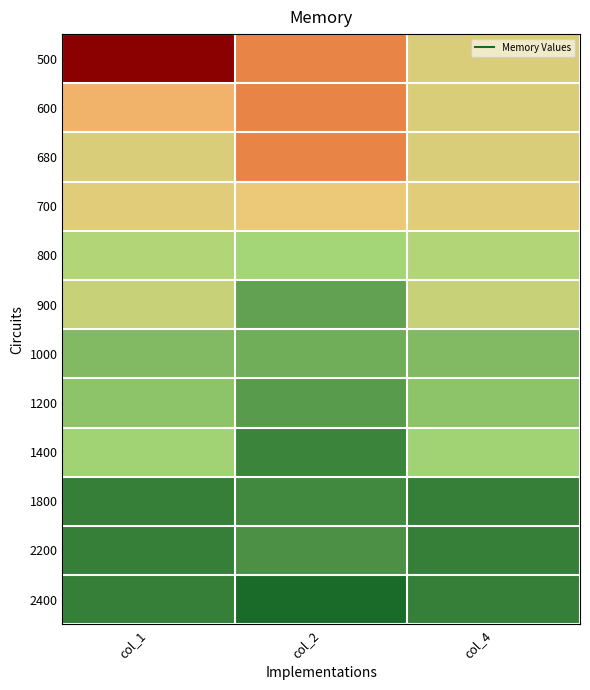

At how many categories does at least one series exceed 996?

3